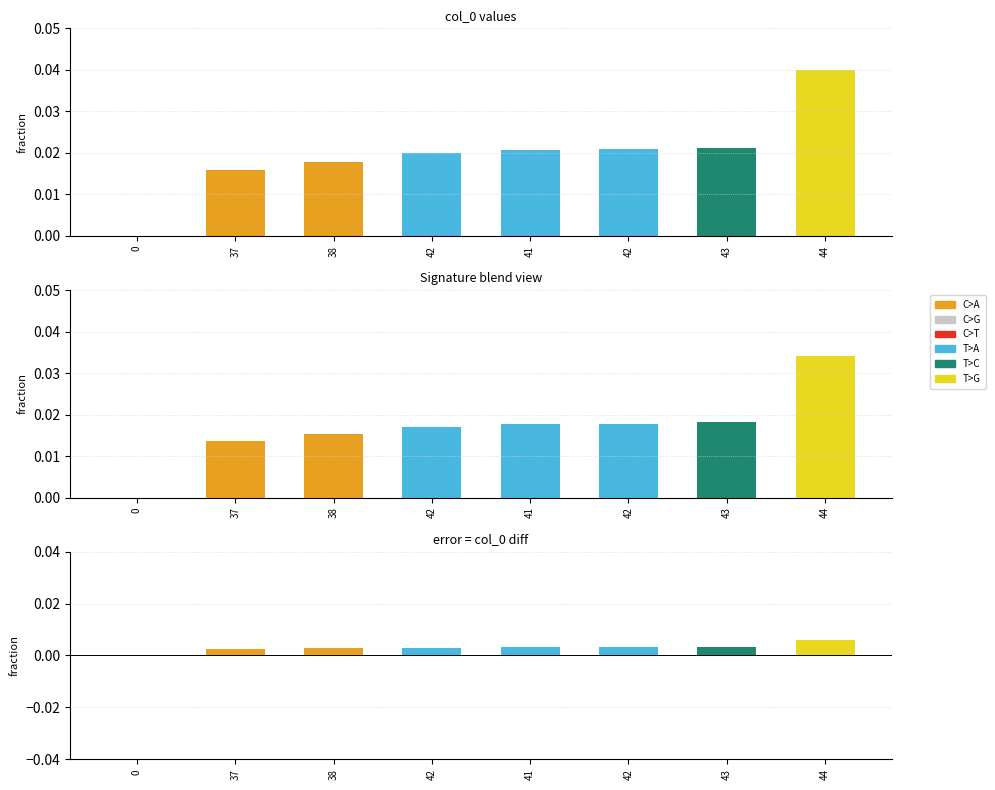

Which series has the largest total across all categories?

col_0